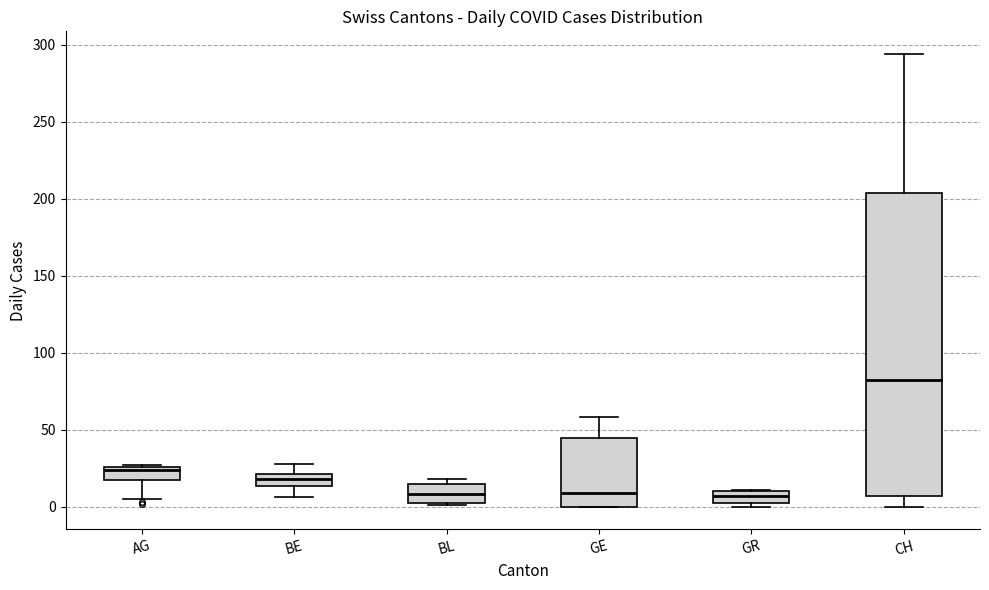

Reading left to right, transcribe this box plot: for each box, give where its median line is, the range the box spans, and where its two whiskers end, as read against the y-axis. The values are not printed on the chart, so give them approximately, as read against the axis.

AG: median 25 (just below the box's upper edge), box 20 to 25, whiskers 5 to 25
BE: median 20 (inside the box), box 15 to 20, whiskers 5 to 30
BL: median 10, box 5 to 15, whiskers 0 to 20
GE: median 10, box 0 to 45, whiskers 0 to 60
GR: median 5 (inside the box), box 5 to 10, whiskers 0 to 10
CH: median 80, box 5 to 205, whiskers 0 to 295